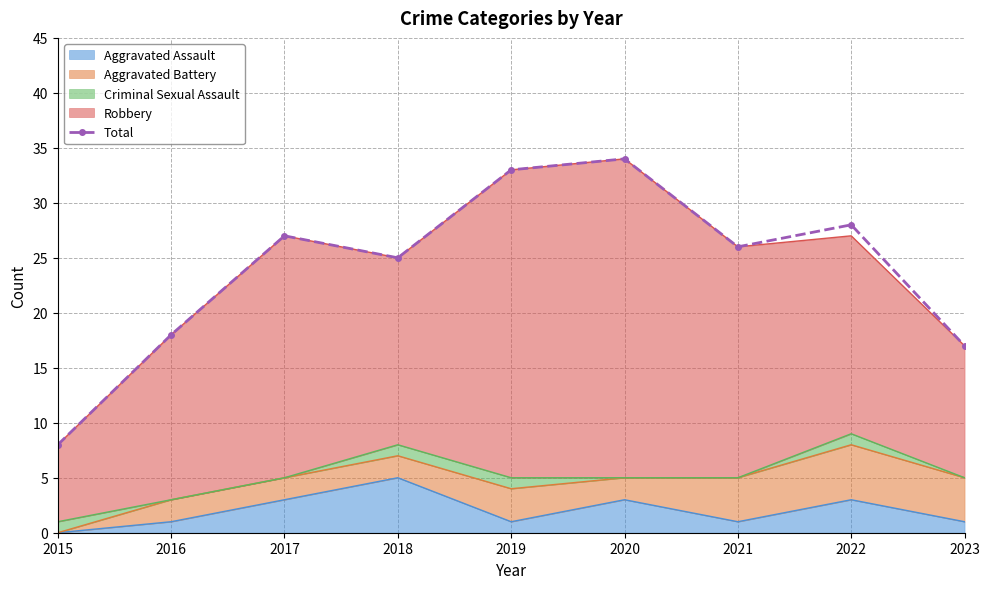

Reading left to right, extract all data points from this chart.

2015=8	2016=18	2017=27	2018=25	2019=33	2020=34	2021=26	2022=28	2023=17